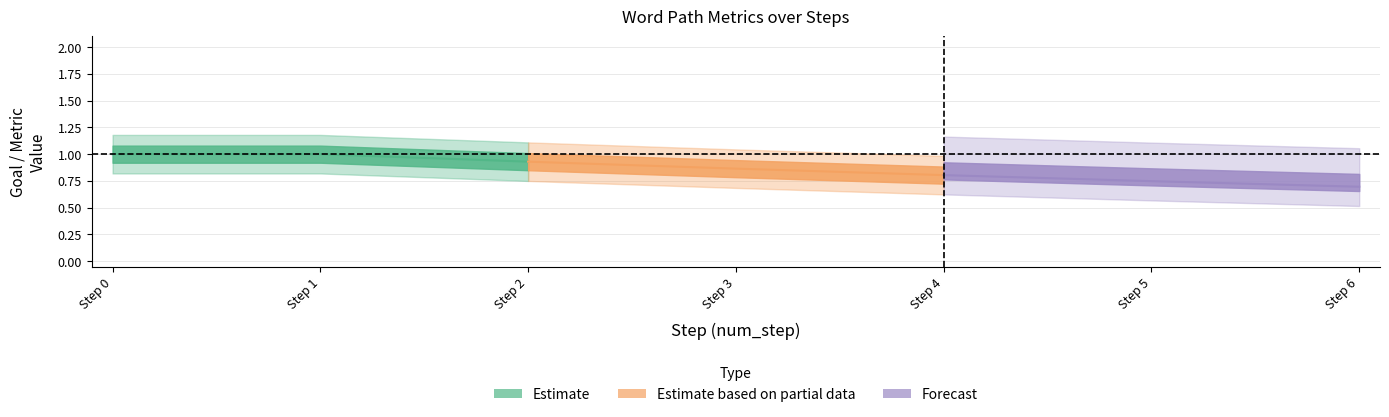

Count the adequacy values in the range 0 to 1.

7